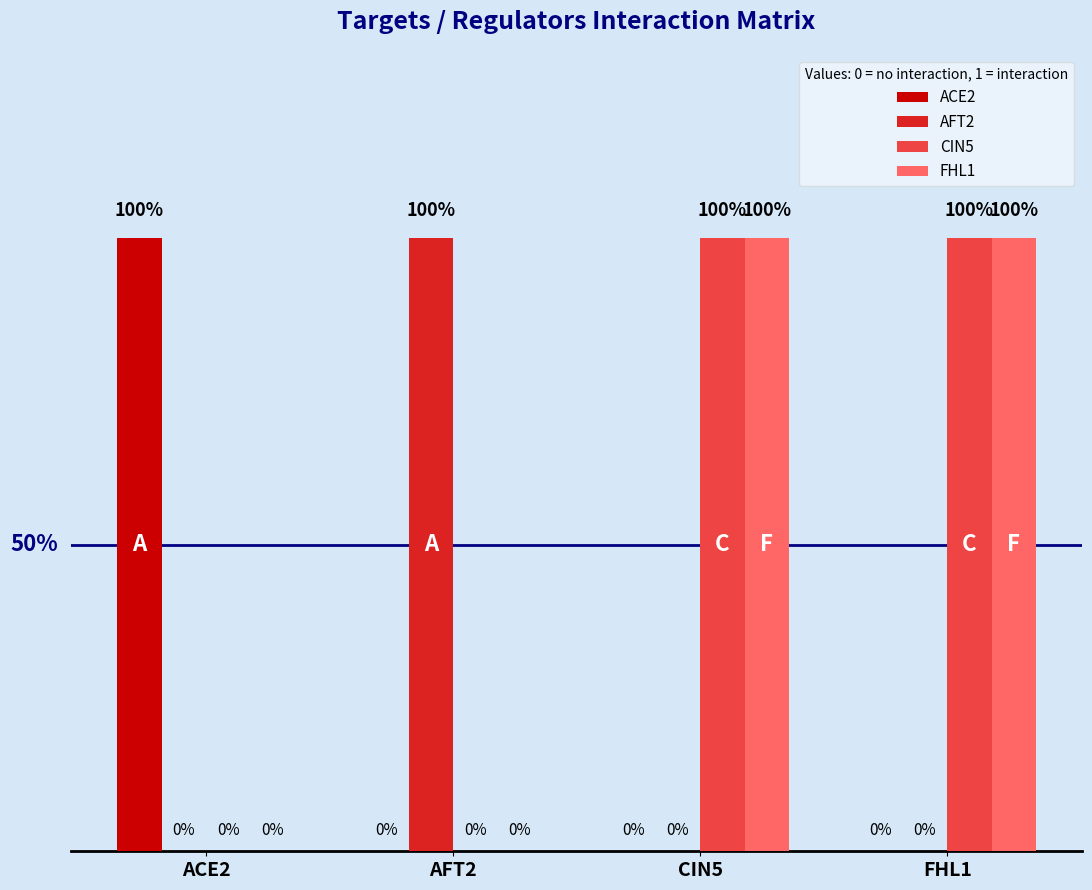

Which category has the highest value in the AFT2 series?

AFT2